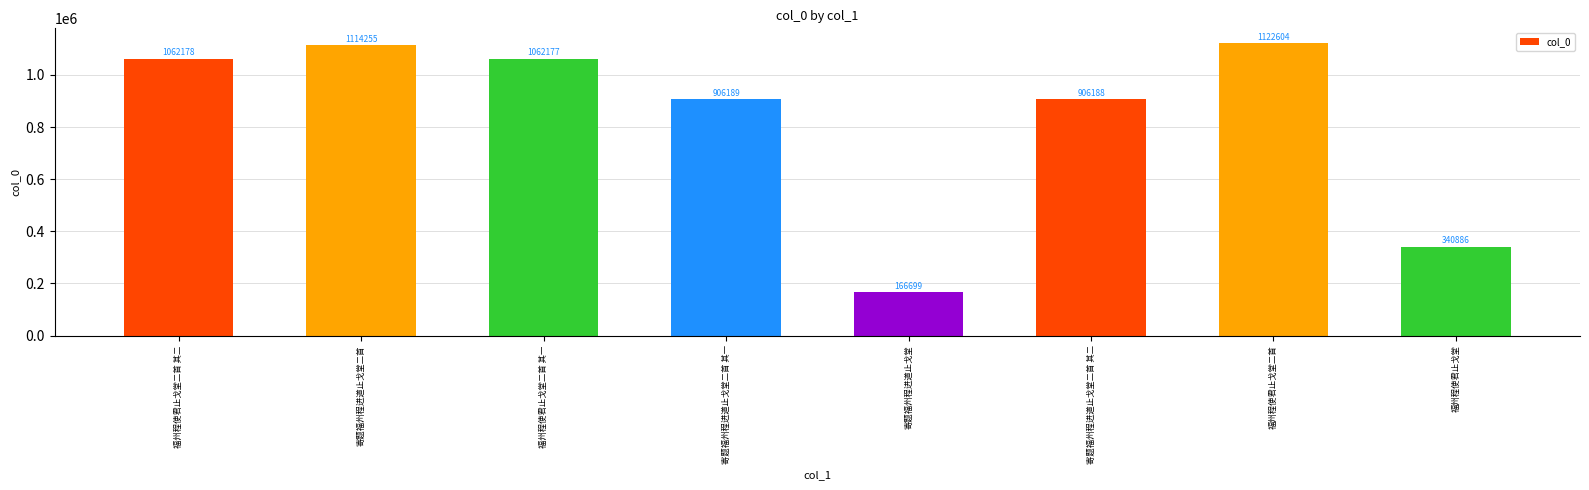

What is the label of the 6th bar from the right?

福州程使君止戈堂二首 其一